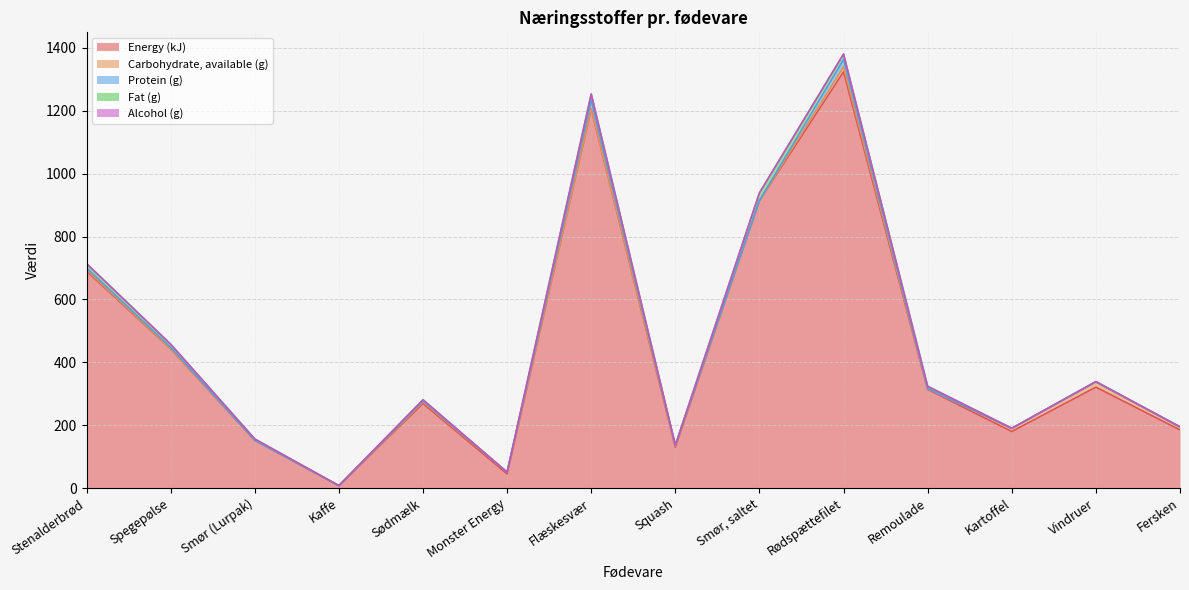

What is the label of the 7th point from the left?

Flæskesvær